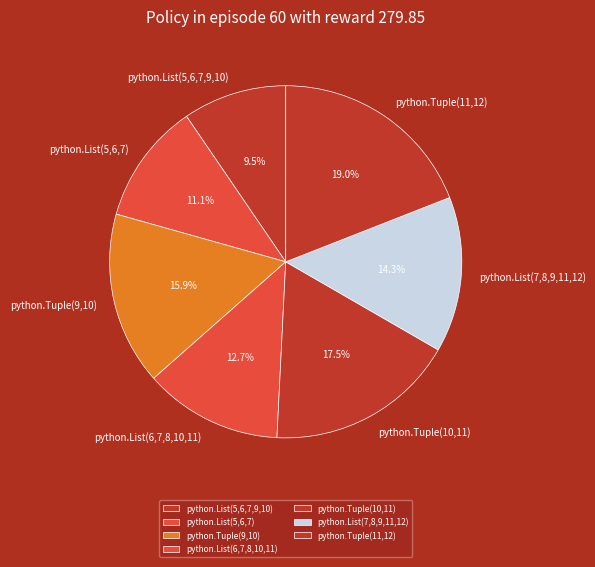

Which has a higher value, python.List(5,6,7) or python.Tuple(11,12)?

python.Tuple(11,12)